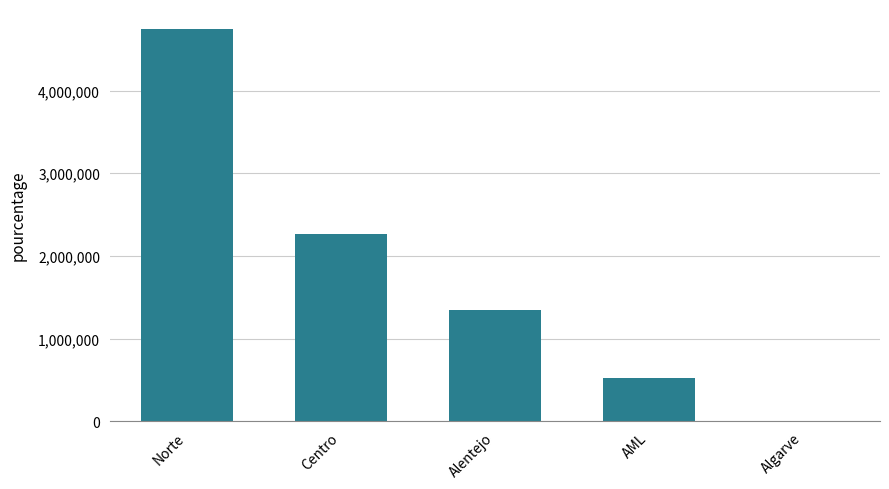

What is the sum of the values at Alentejo and Centro?

3608193